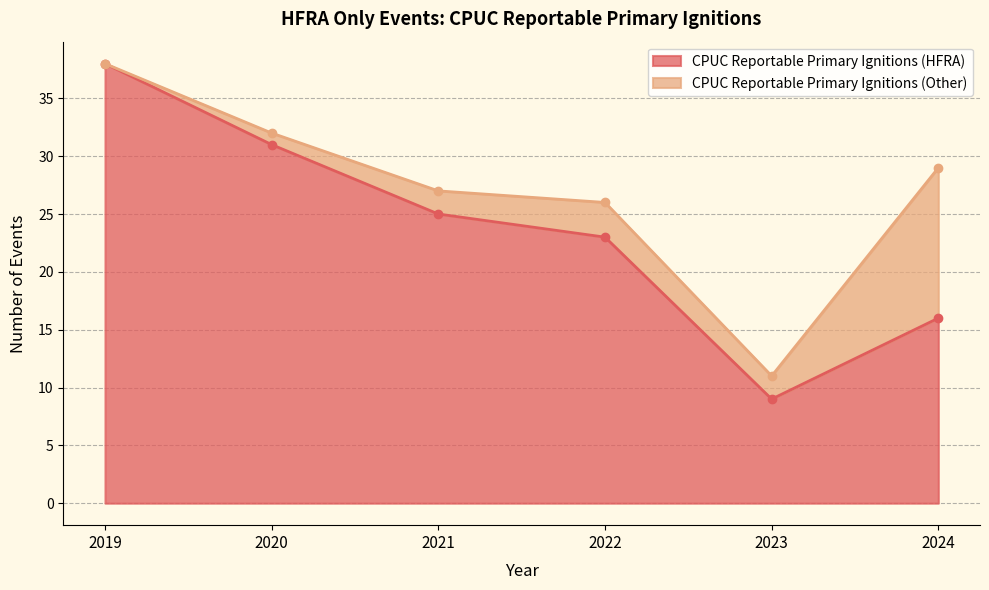

At which label is the value closest to 23?

2022